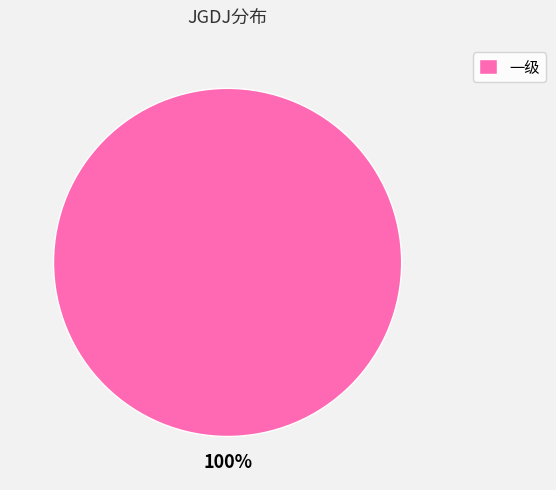

Which slice represents more than half of the pie?

一级